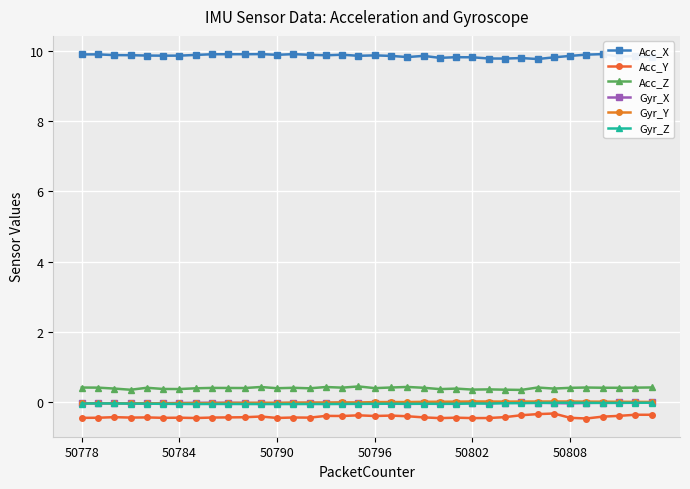

True or false: Acc_X and Acc_Z intersect in this chart.

False